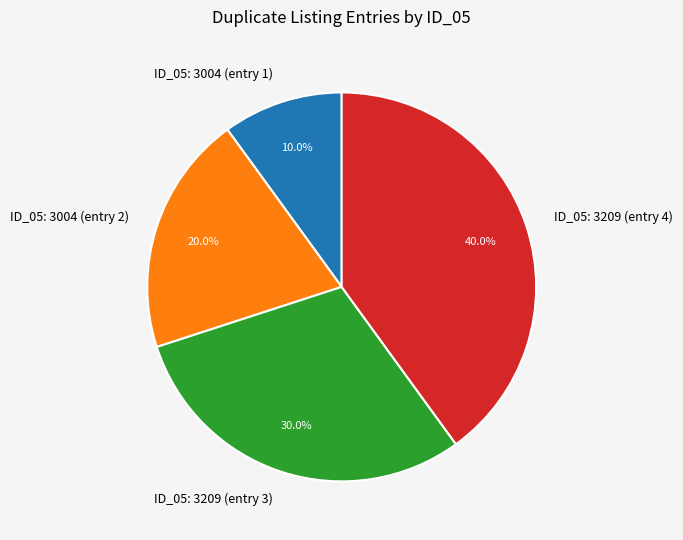

Rank the categories by value from highest to lowest.

ID_05: 3209 (entry 4), ID_05: 3209 (entry 3), ID_05: 3004 (entry 2), ID_05: 3004 (entry 1)